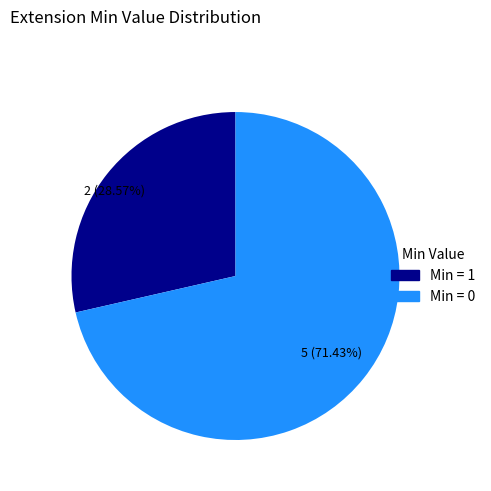

Is the sum of Min = 1 and Min = 0 greater than half?

Yes